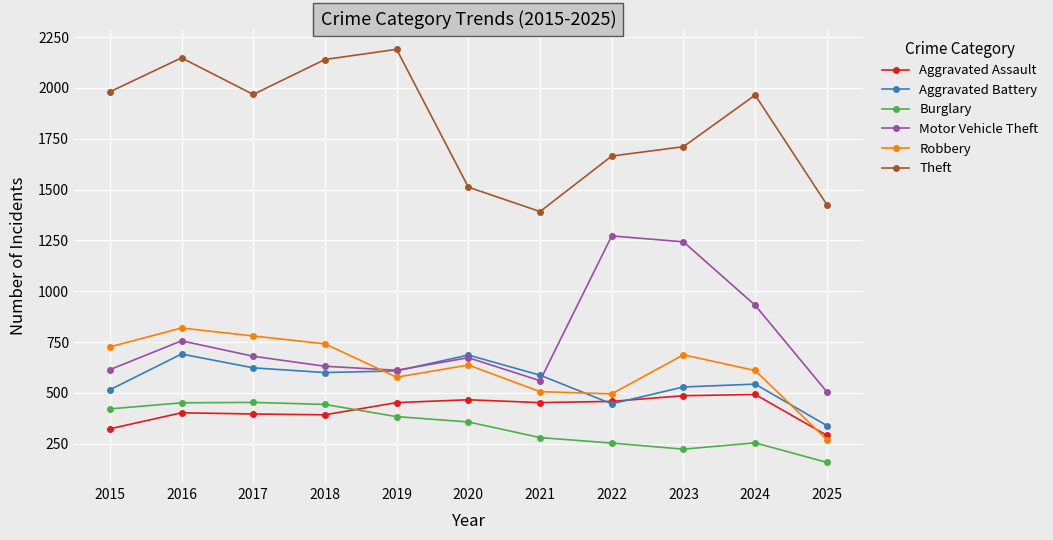

How many distinct data groups are displayed?

6